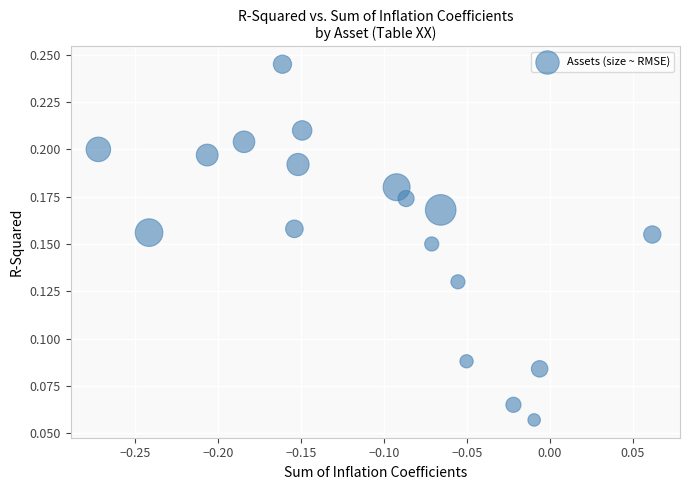

What is the range of X values (max minus min)?

0.3